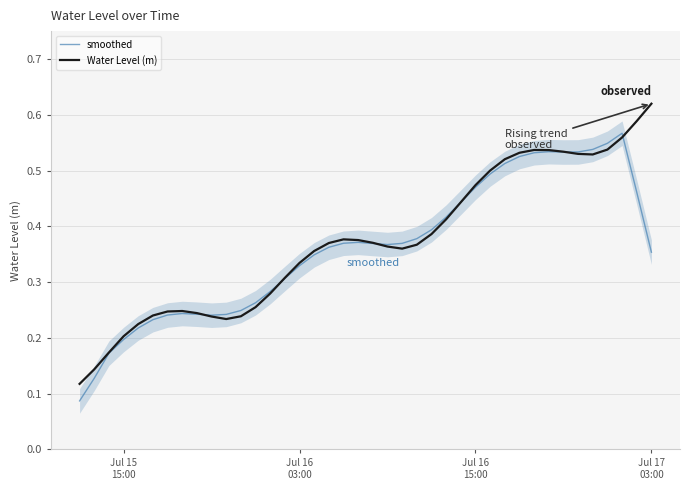

Count the number of data series in this chart.

2